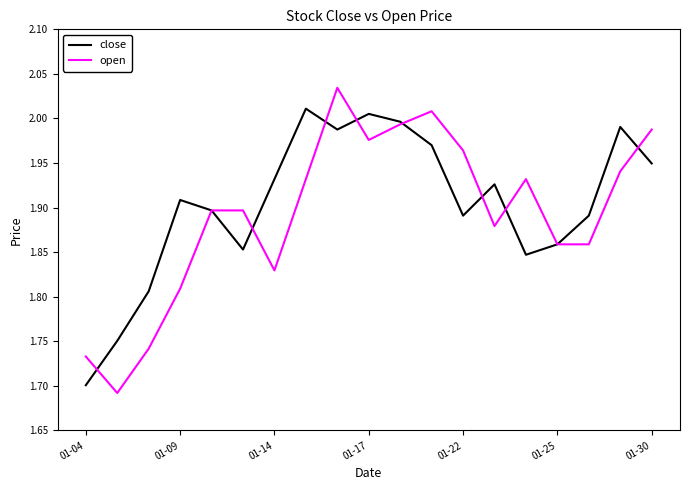

Which series has the largest total across all categories?

close